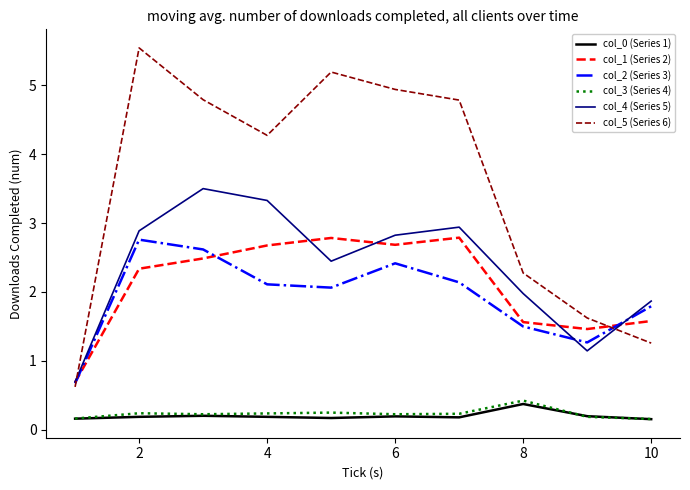

Which series has the largest total across all categories?

col_5 (Series 6)